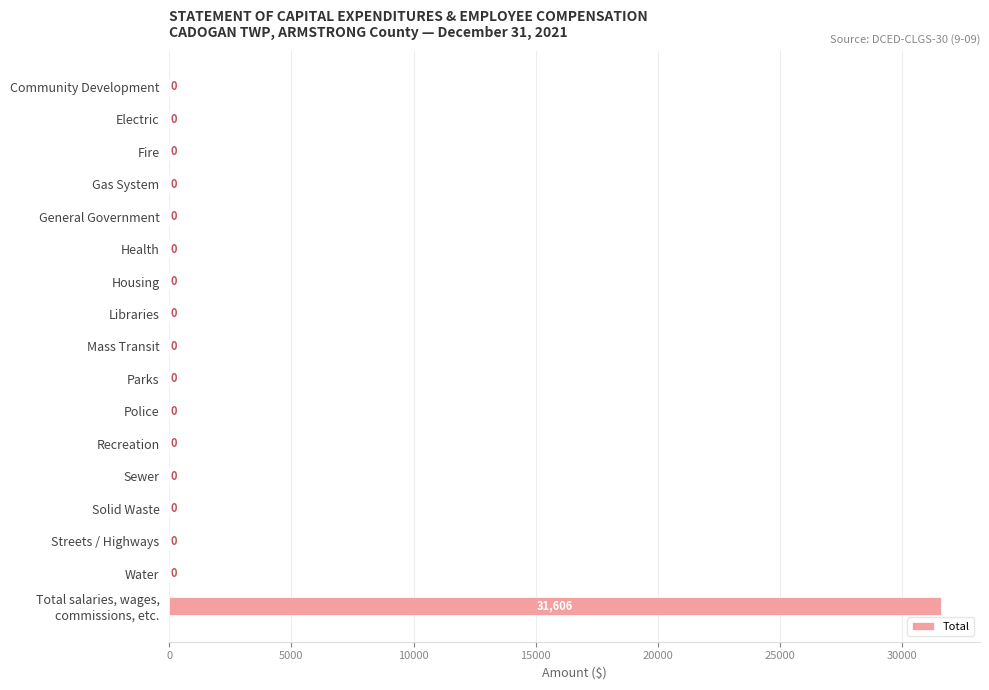

What is the sum of all values?

31606